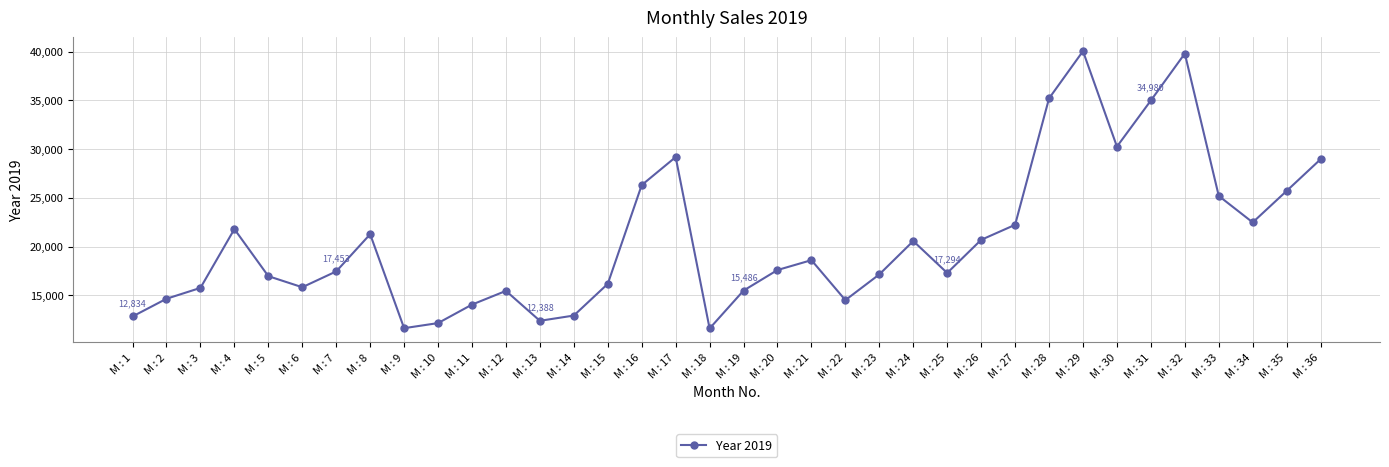

What is the difference between the maximum and second lowest values?

28406.6